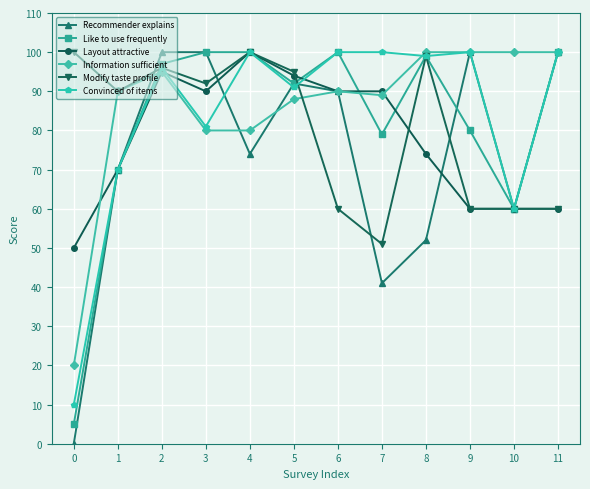

True or false: Like to use frequently has a value of 100 at 11.

True